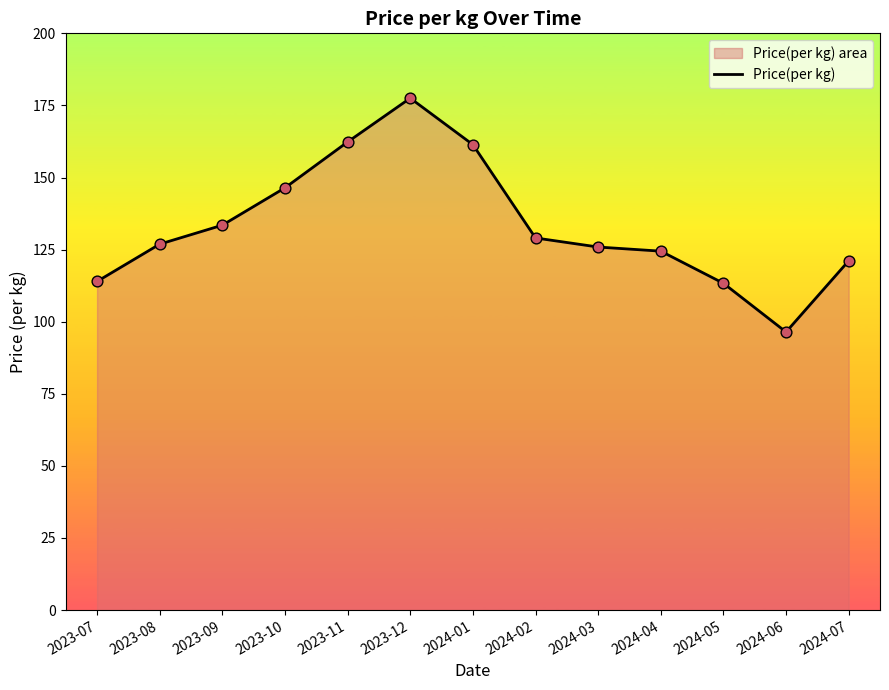

What is the ratio of the value at 2024-02 to the value at 2024-05?

1.1